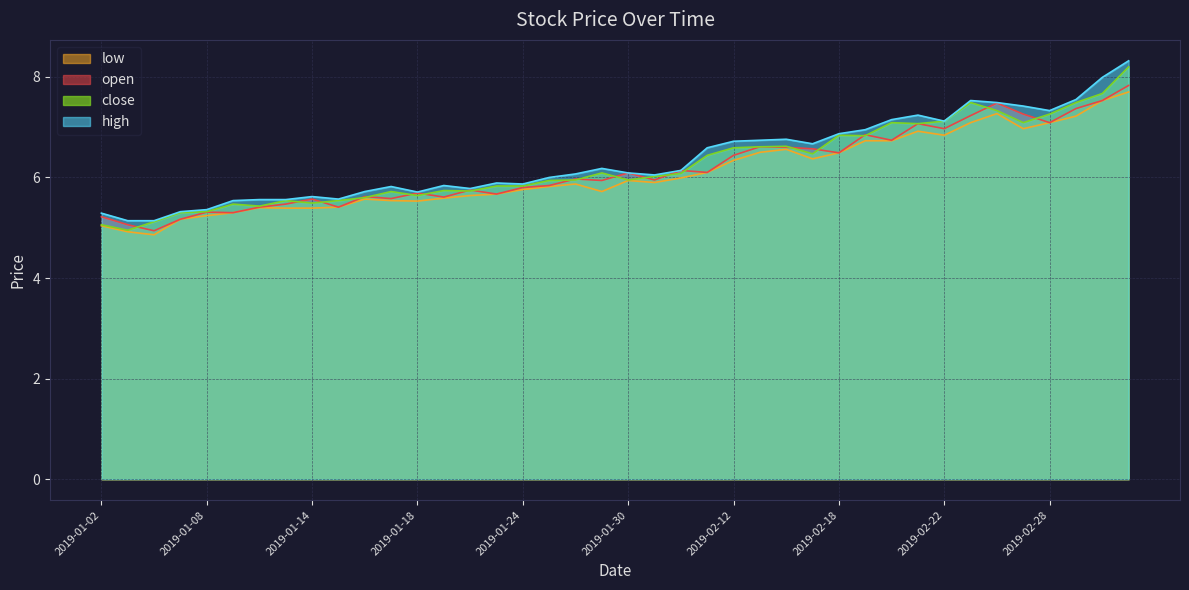

What is the highest value of the low series?

7.7